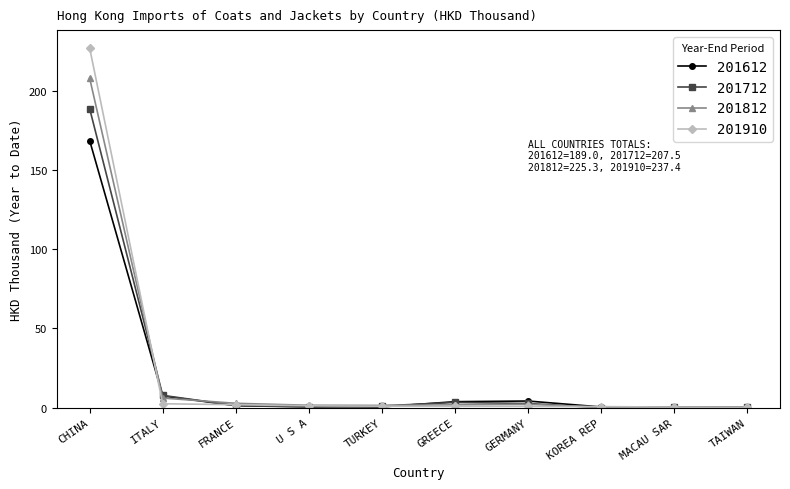

Which series has the largest range (max minus min)?

201910